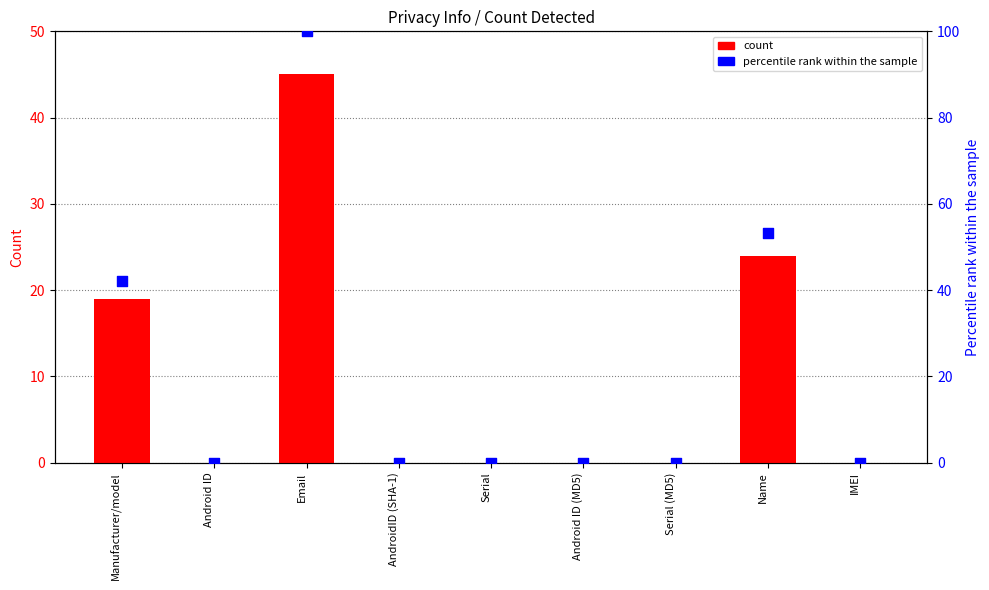

At which category is the sum across all series the highest?

Email